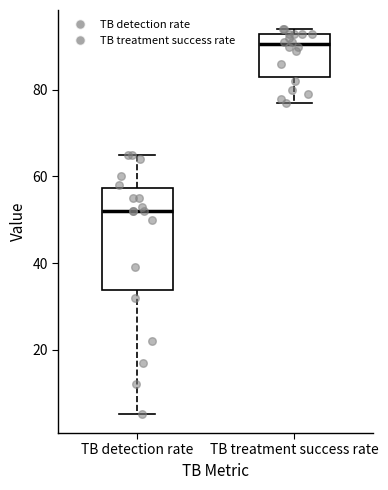

Which box's median line is the lowest?

TB detection rate